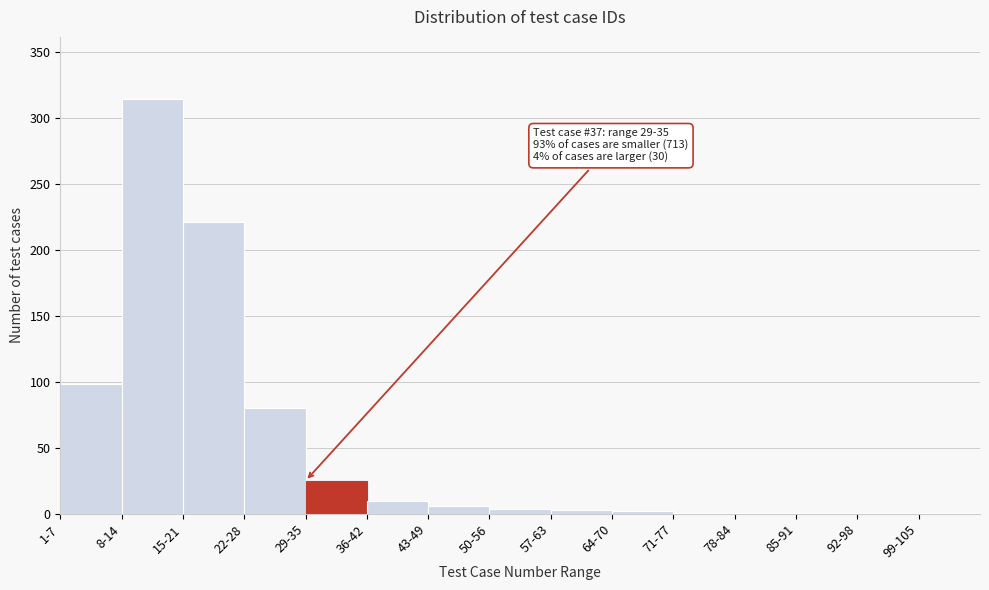

At which category does the chart reach its peak across all series?

8-14